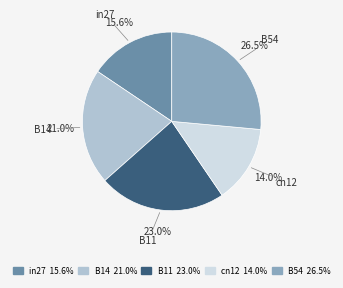

Is it true that B11 is 29% of the pie?

False